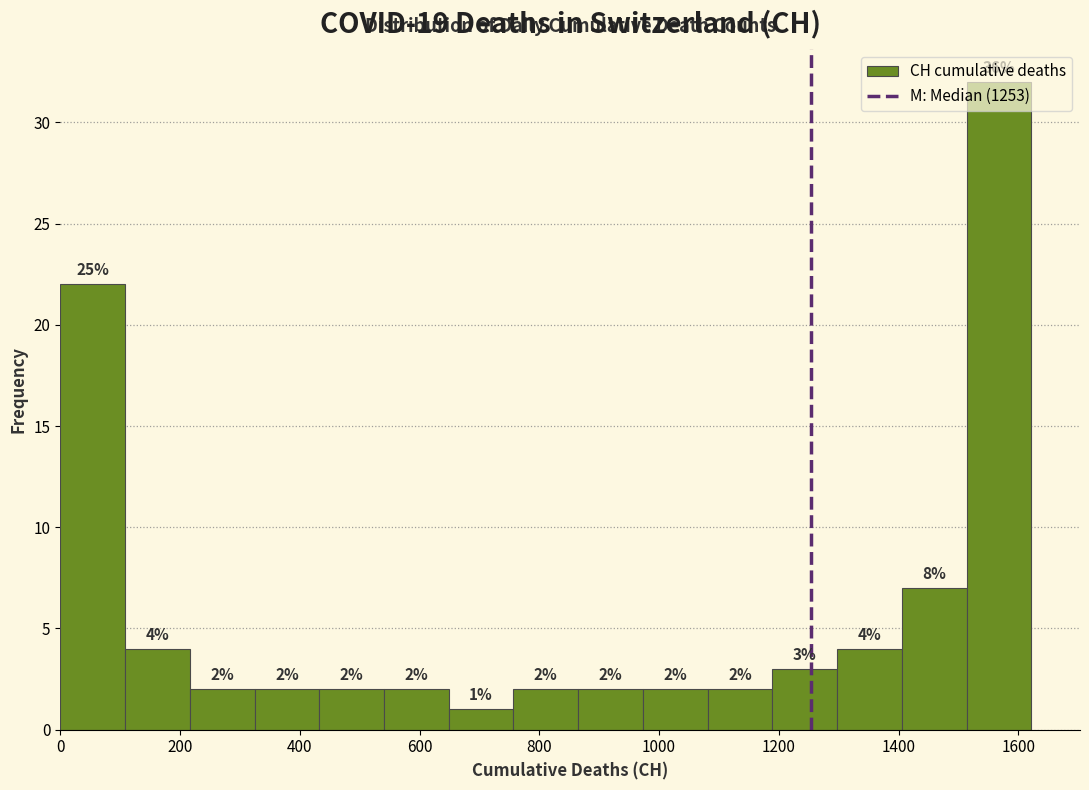

Which range on the x-axis has the tallest bar?

1520 to 1620